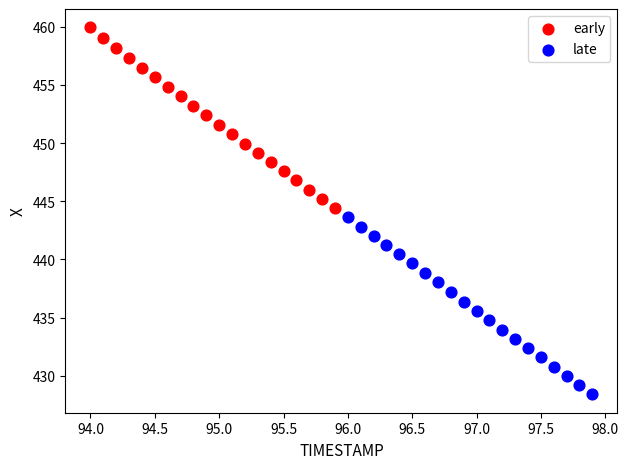

Which series reaches the maximum Y coordinate?

early